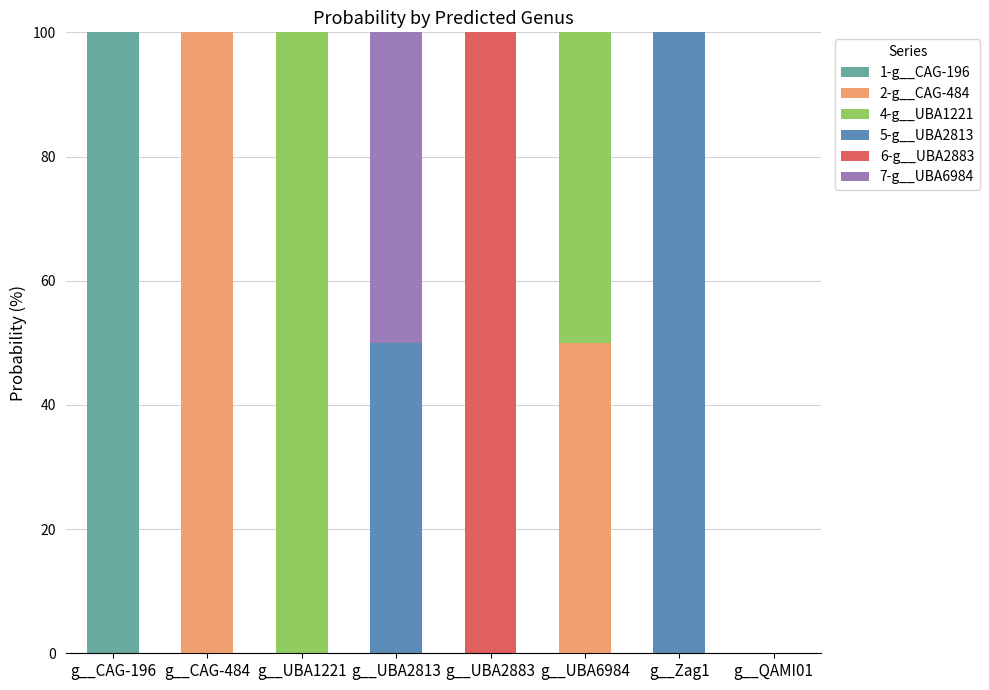

What position from the left is g__UBA1221?

3